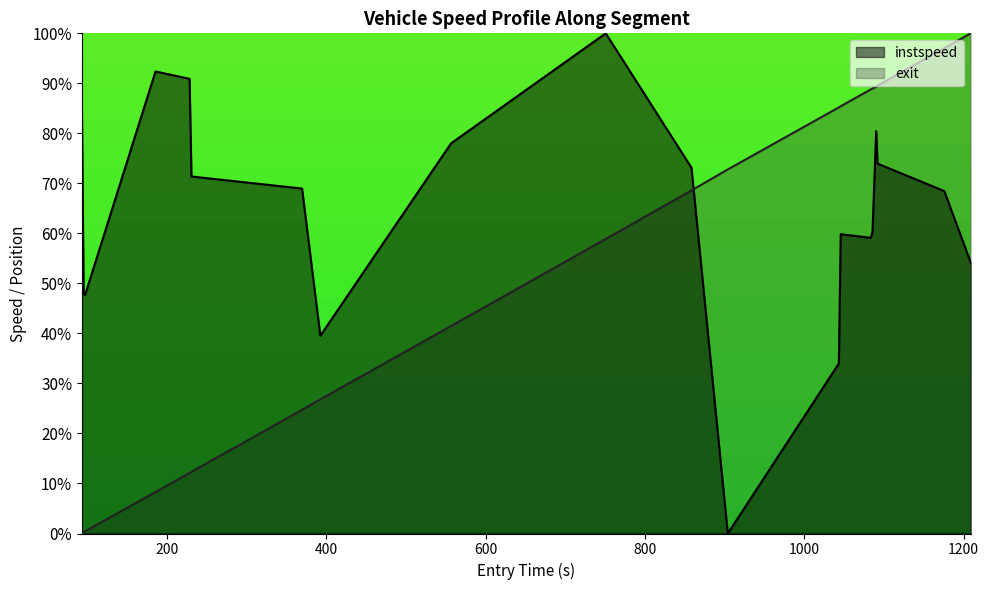

Which series has the largest total across all categories?

instspeed